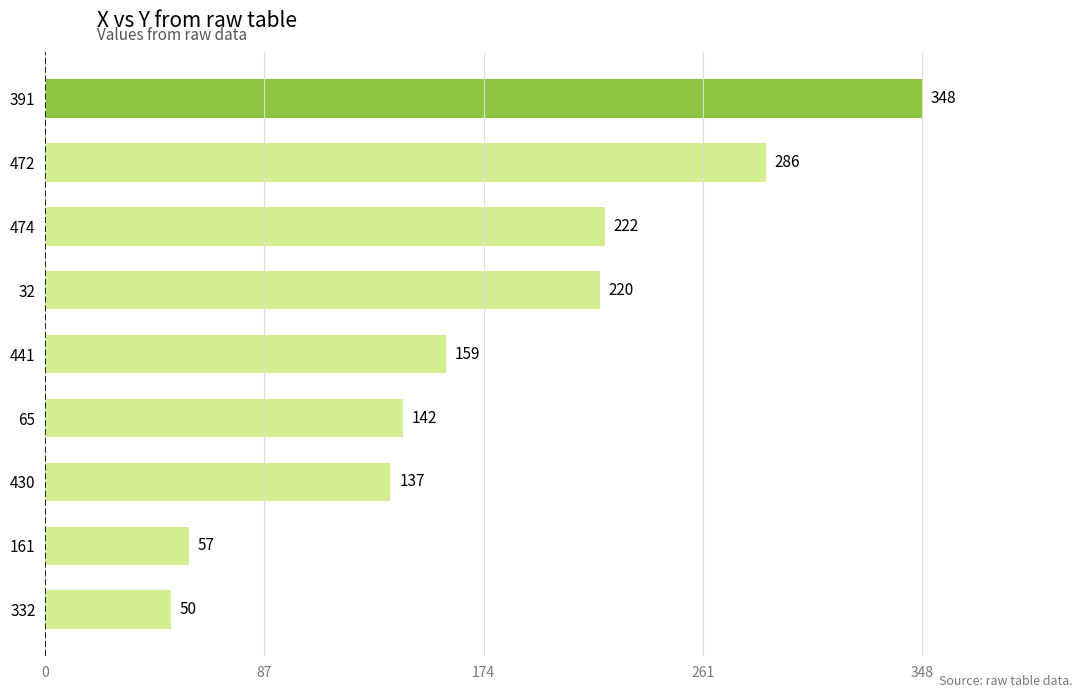

Is it true that the value at 391 is 157?

False